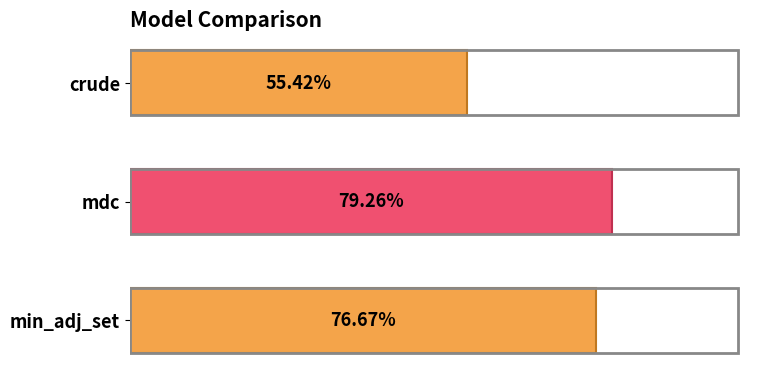

Are the bars horizontal?

Yes